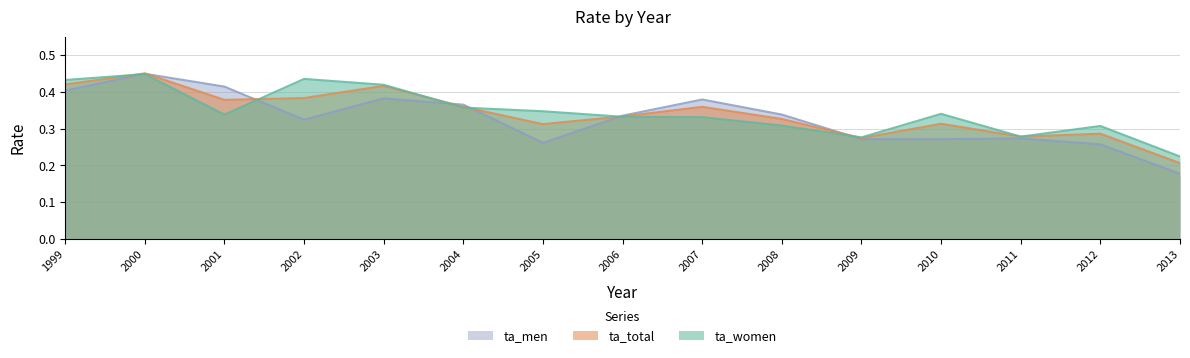

At which category is the sum across all series the highest?

2000